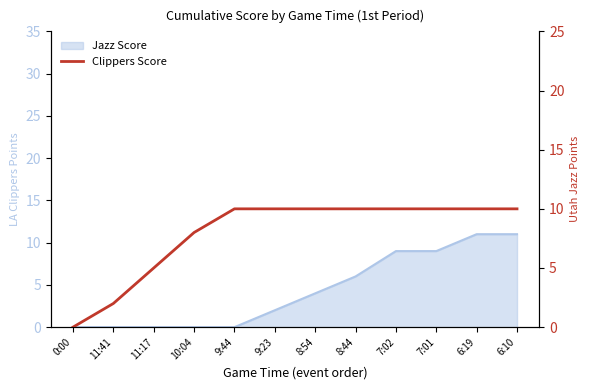

Count the values in the range 8 to 10.

9